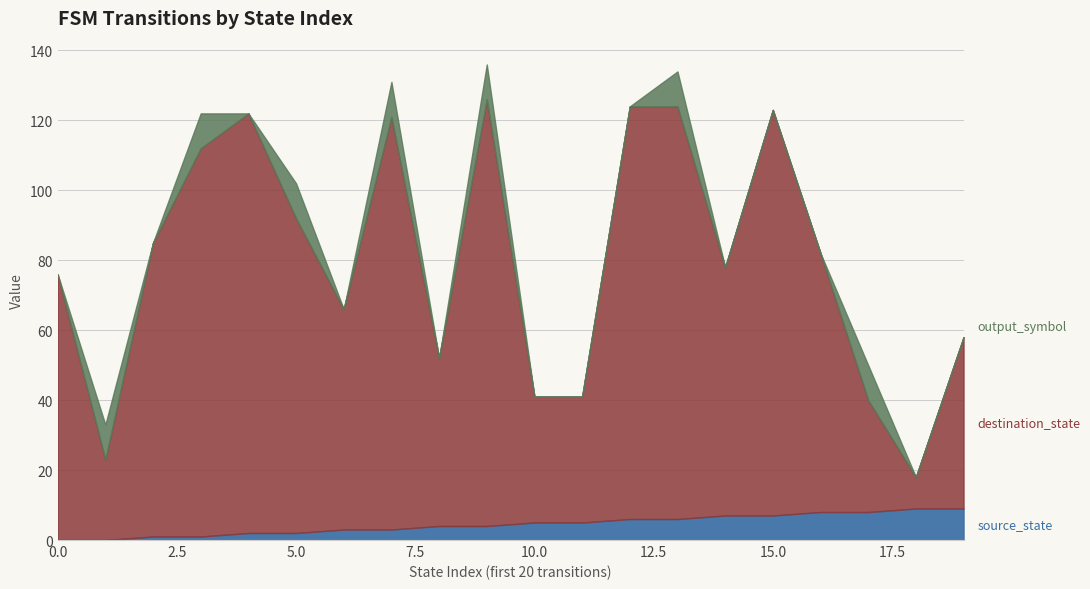

At how many categories does at least one series exceed 60?

13